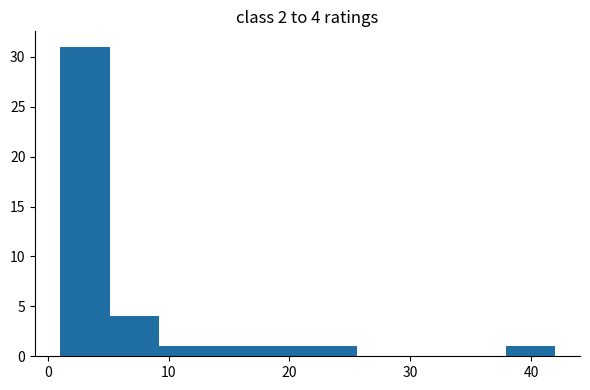

Which range on the x-axis has the tallest bar?

1.0 to 5.1